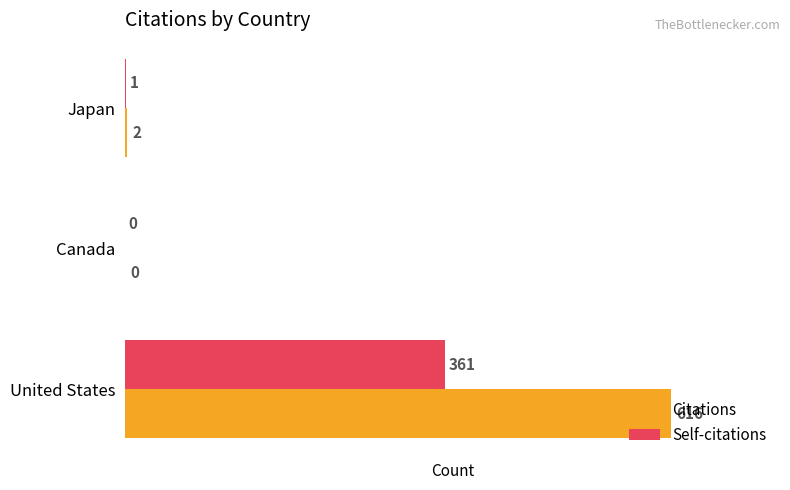

Which series has the largest range (max minus min)?

Citations